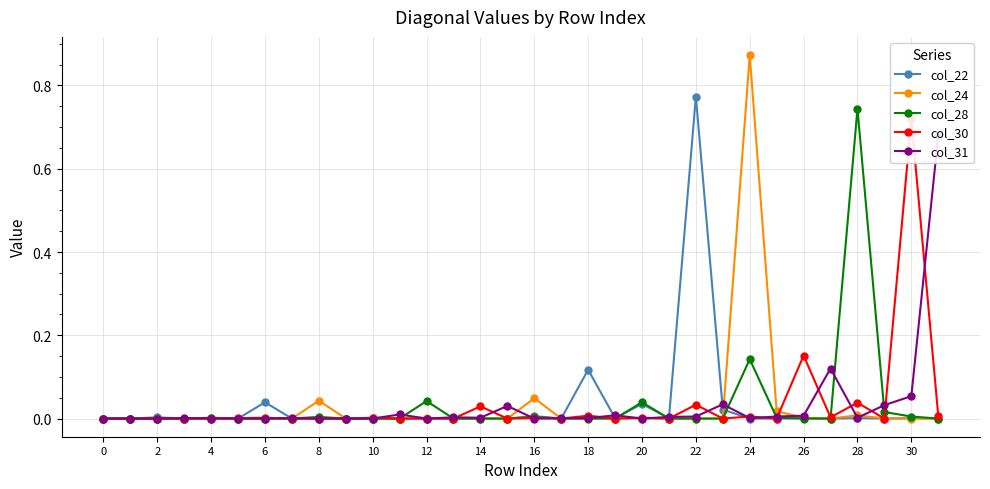

Which series has the widest spread of values?

col_24